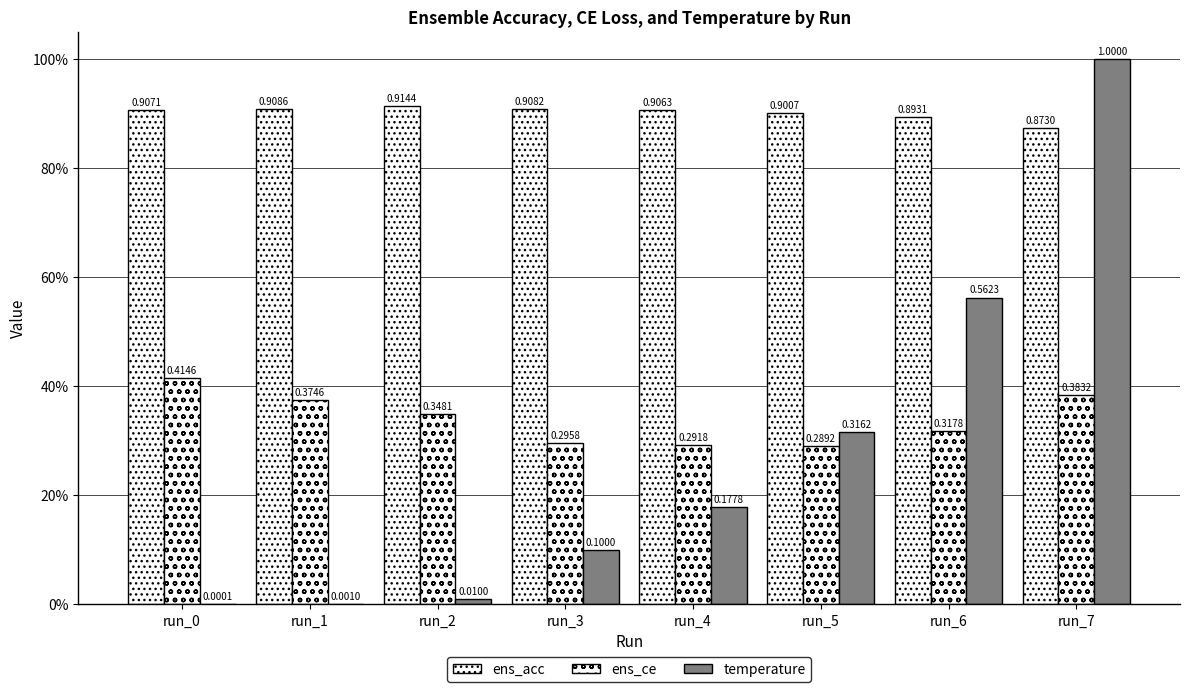

Are the bars horizontal?

No